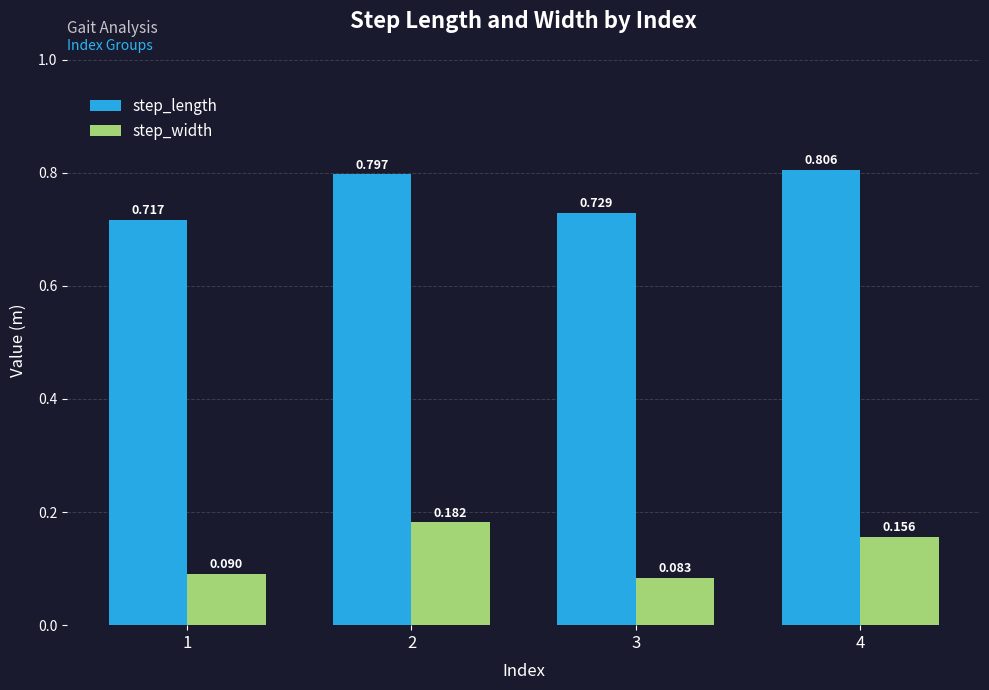

Are the bars grouped side by side (vs. stacked)?

Yes